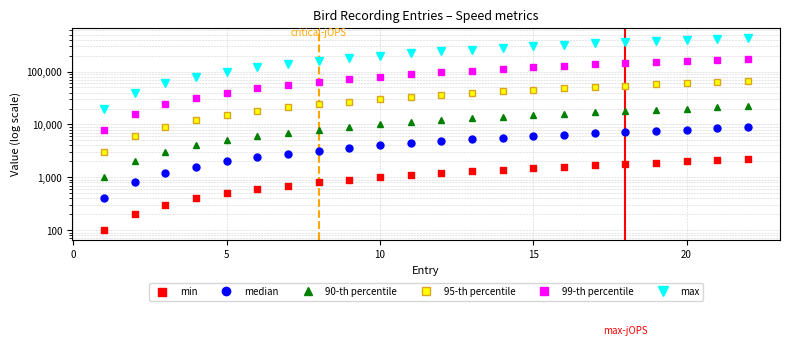

What are all the series names shown in the legend?

median, 90-th percentile, 95-th percentile, 99-th percentile, max, min